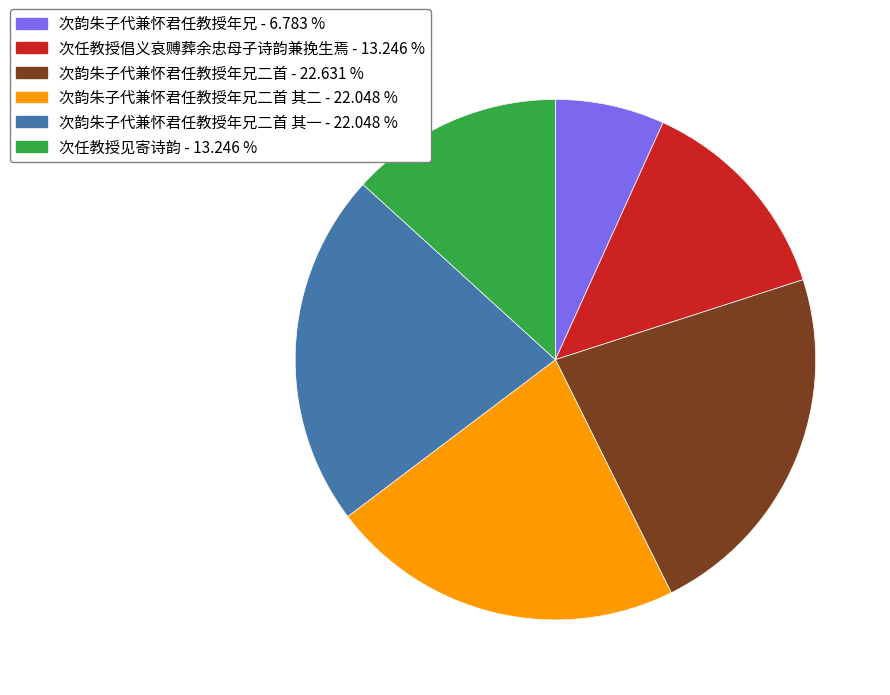

Does any single category account for the majority?

No